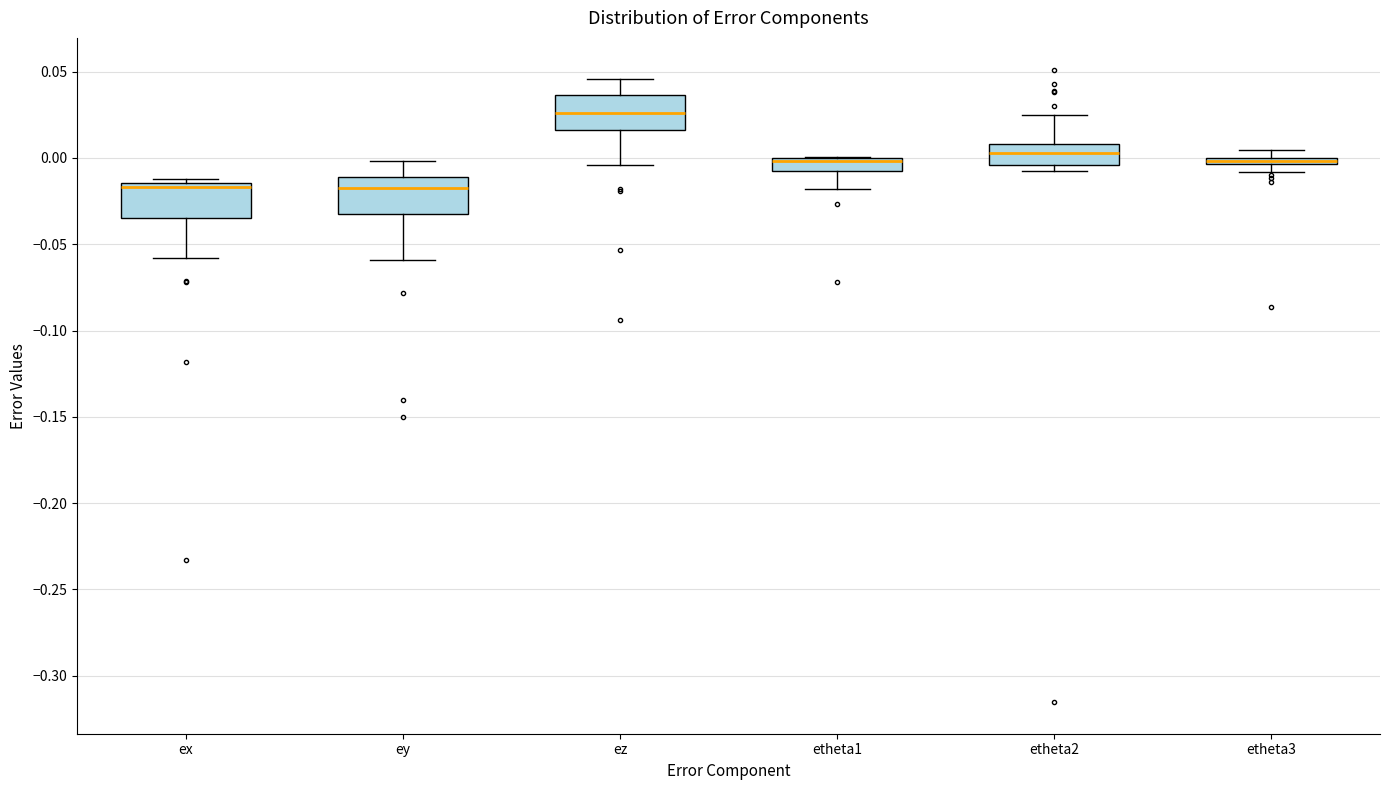

Where is the upper edge of the box for ey on the y-axis? The values are not printed on the chart, so give them approximately, as read against the axis.

-0.010